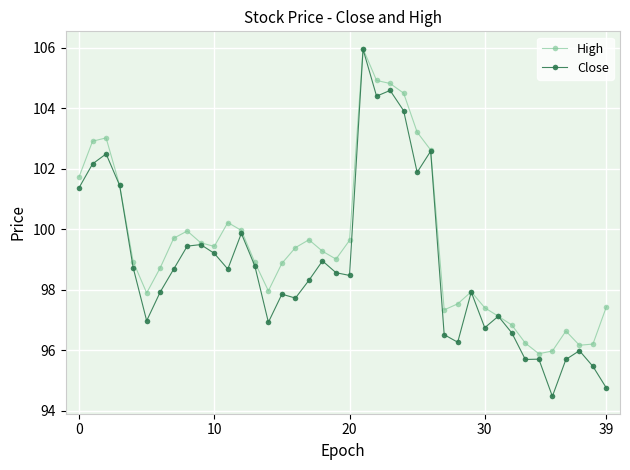

Which series has the largest total across all categories?

High